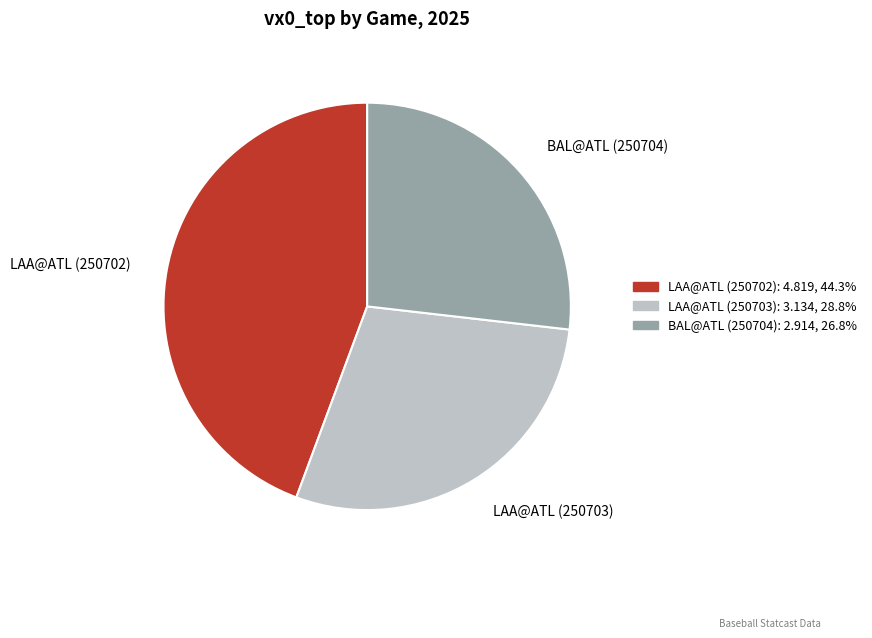

Do LAA@ATL (250703) and BAL@ATL (250704) together represent more than half of the pie?

Yes